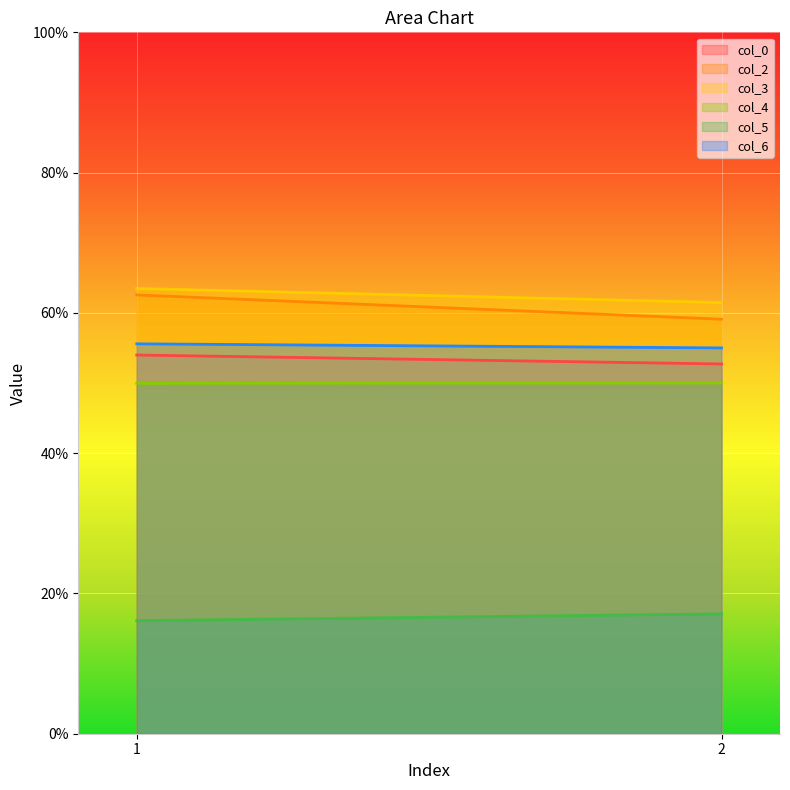

What is the maximum value for col_5?

17.1